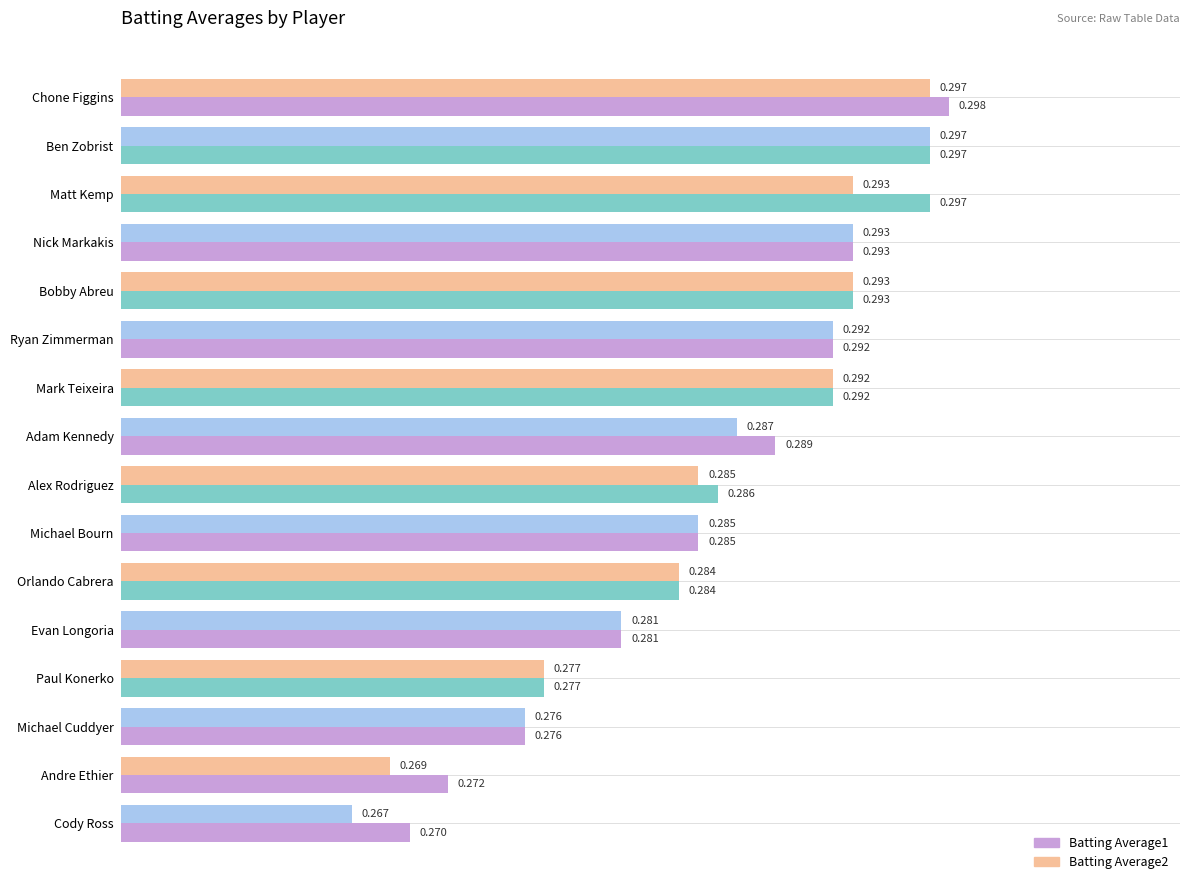

Which series has the largest total across all categories?

Batting Average1